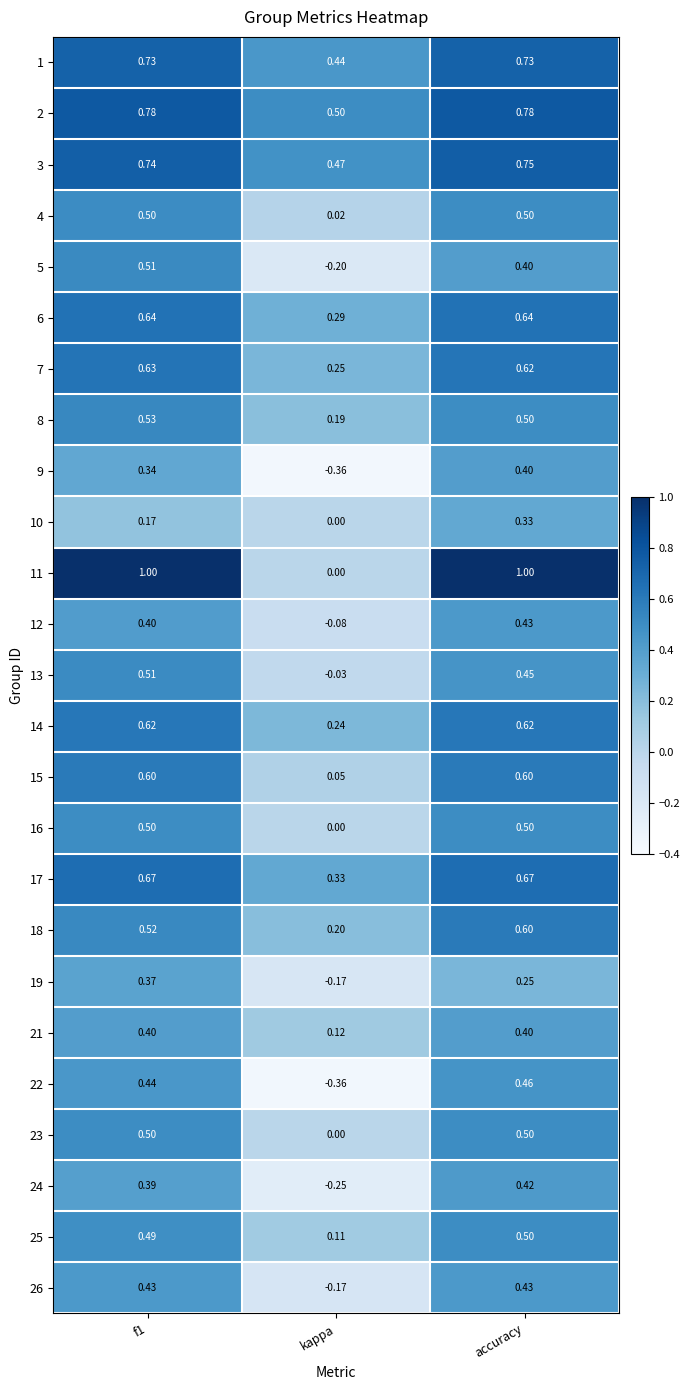

Which category has the lowest value in the 4 series?

kappa